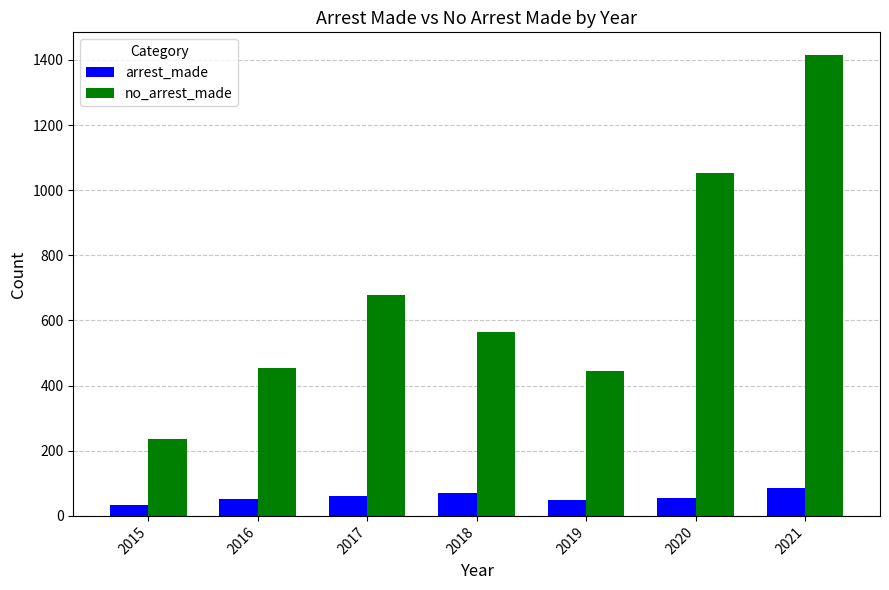

What is the smallest value displayed?

32